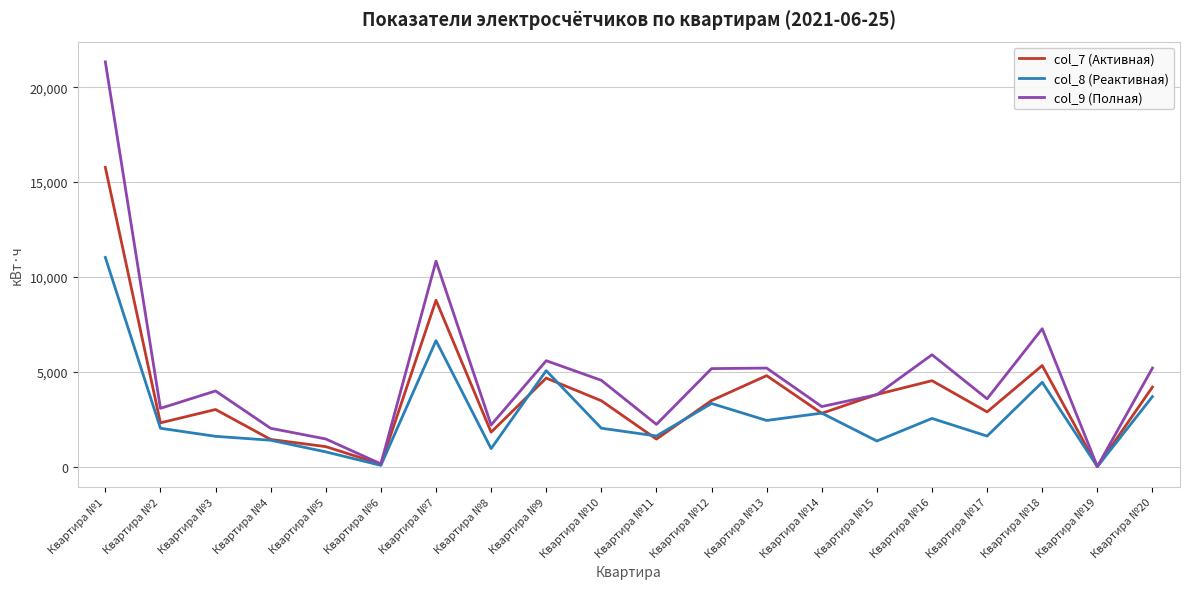

At which label does col_7 (Активная) reach its peak?

Квартира №1